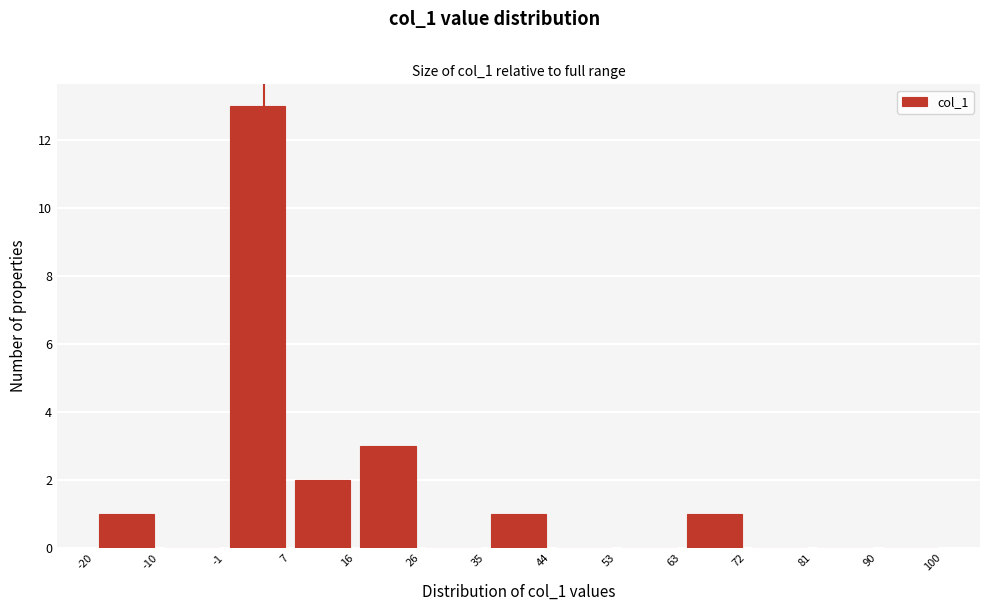

Reading left to right, transcribe this chart: for each bar, give the range it covers on the x-axis and its height. The values are not printed on the chart, so give them approximately, as read against the axis.

-20 to -10: 1
-10 to -1: 0
-1 to 7: 13
7 to 16: 2
16 to 26: 3
26 to 35: 0
35 to 44: 1
44 to 53: 0
53 to 63: 0
63 to 72: 1
72 to 81: 0
81 to 90: 0
90 to 100: 0